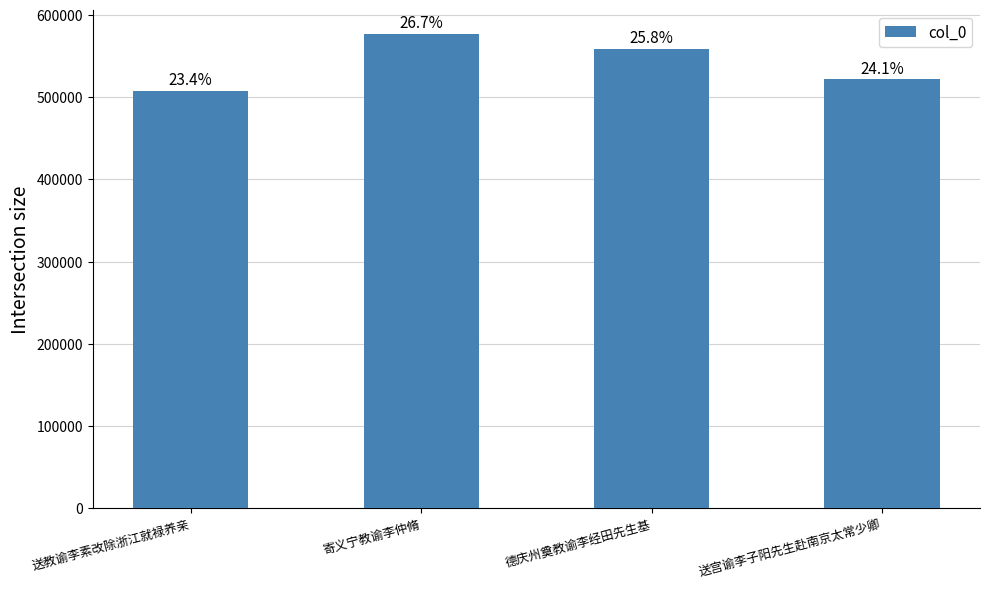

Does the chart contain any negative values?

No